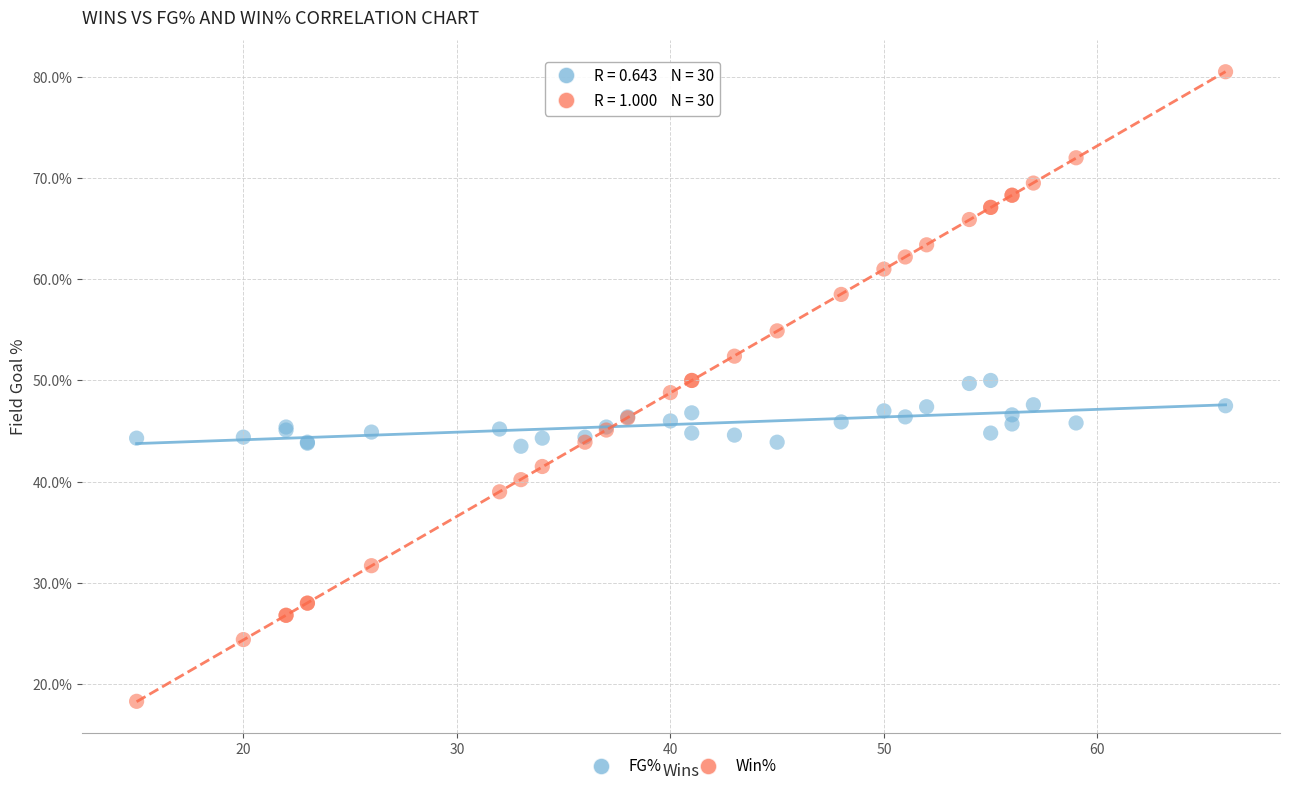

What are all the series names shown in the legend?

FG%, Win%